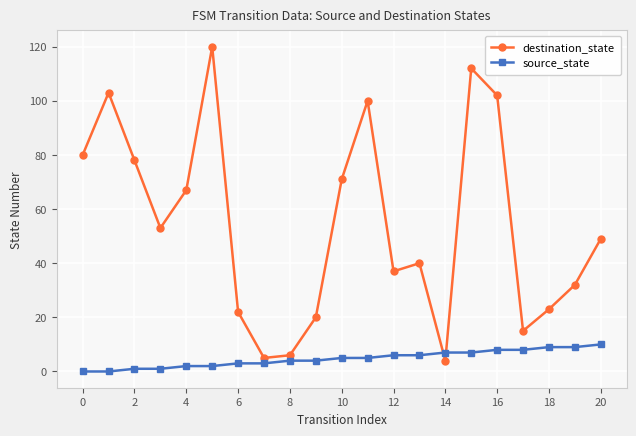

True or false: destination_state has more than 0 interior local peaks.

True